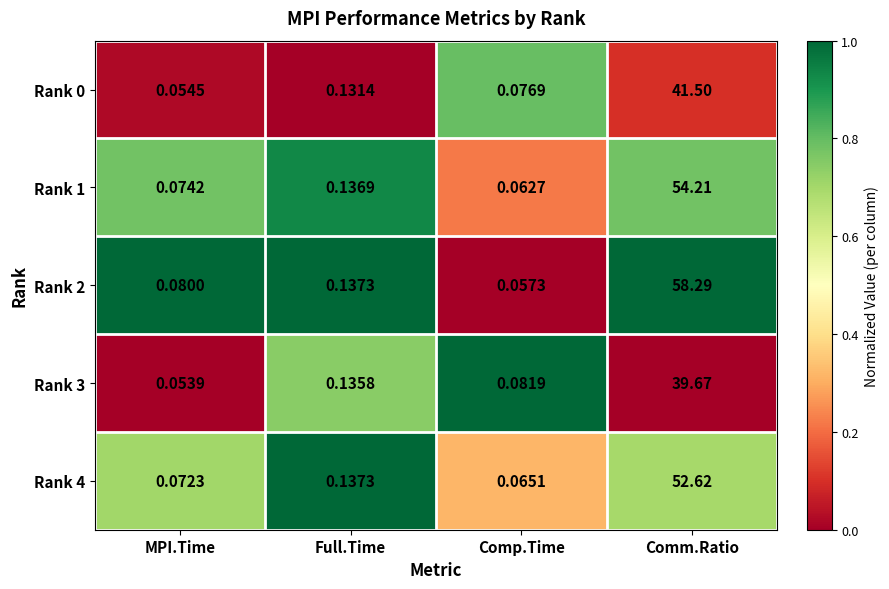

List the labels in order of Rank 4 value, smallest first.

Comp.Time, MPI.Time, Full.Time, Comm.Ratio